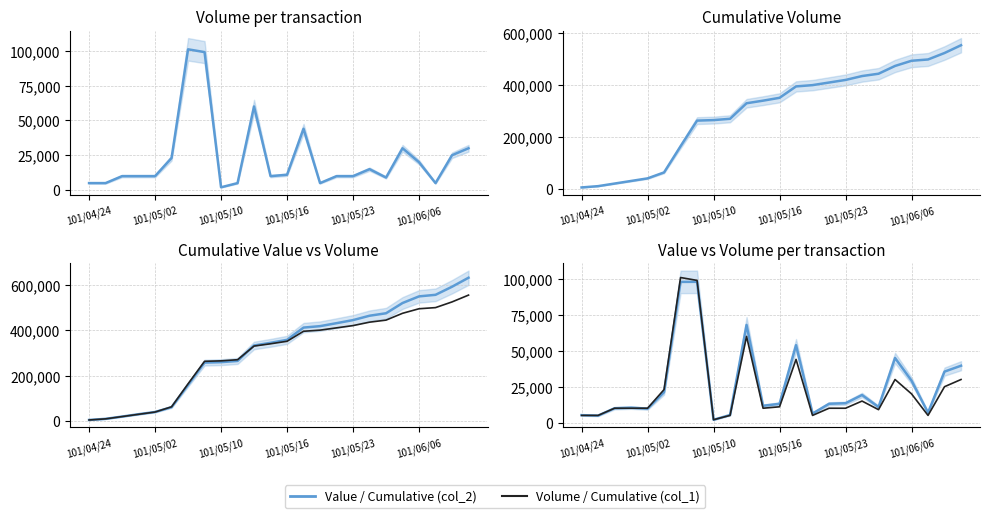

What is the minimum value shown in the chart?

1960